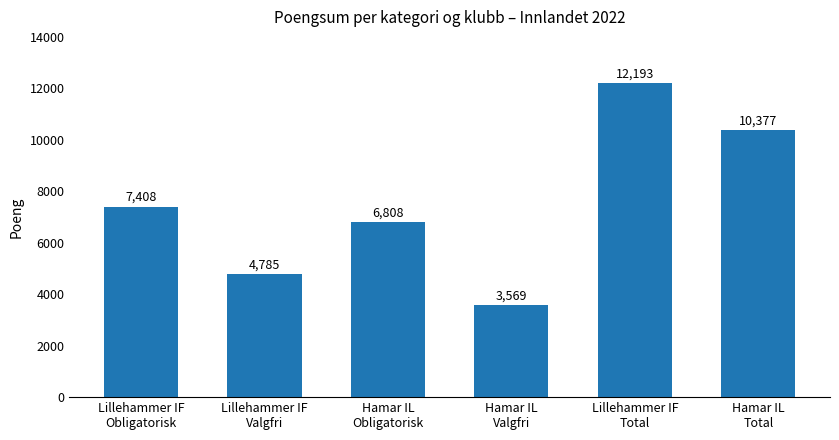

What is the value of the 6th bar from the left?

10377